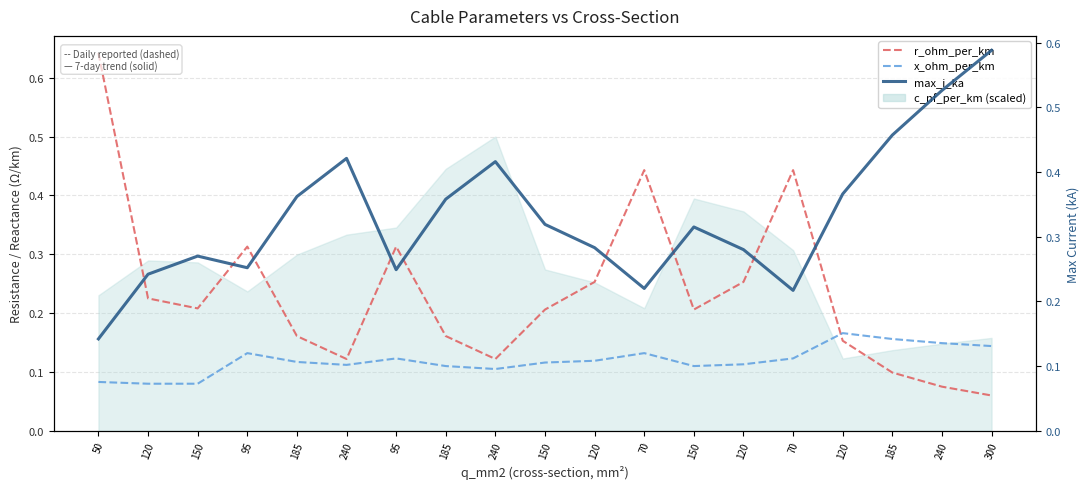

True or false: max_i_ka has more than 2 points higher than both neighbors.

True